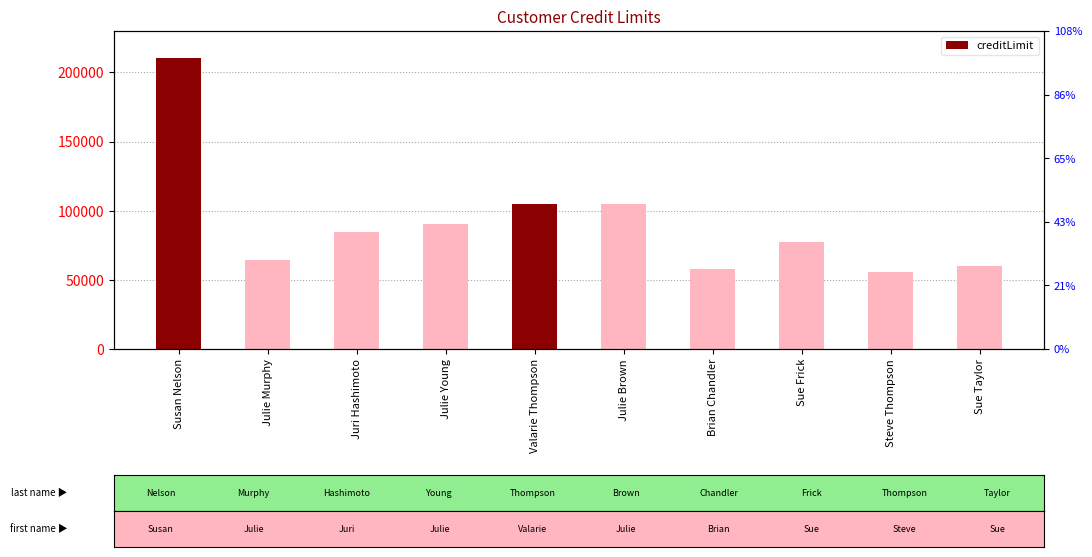

At which category does the chart reach its minimum across all series?

Steve Thompson